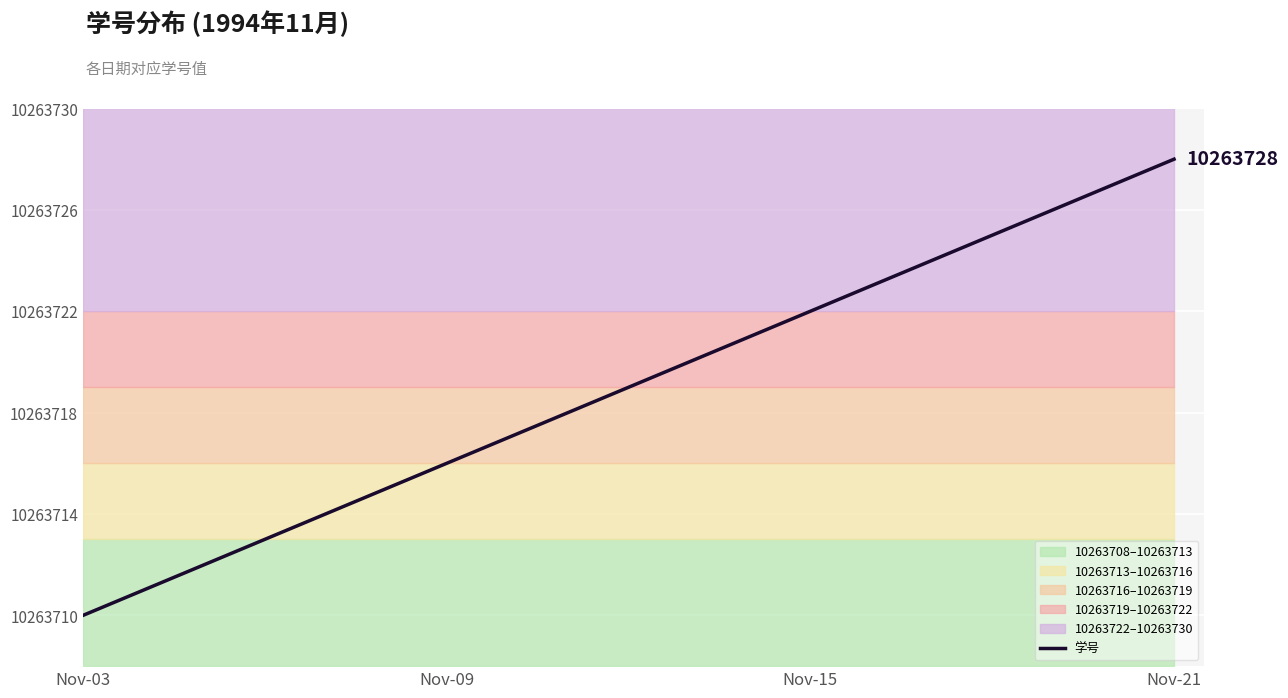

What position from the left is Nov-03?

1